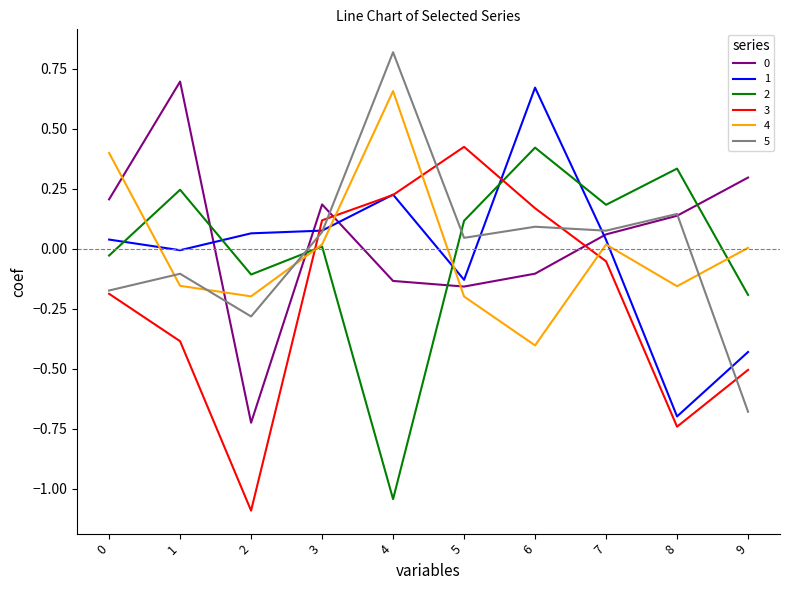

True or false: 4 has more than 2 interior local peaks.

False